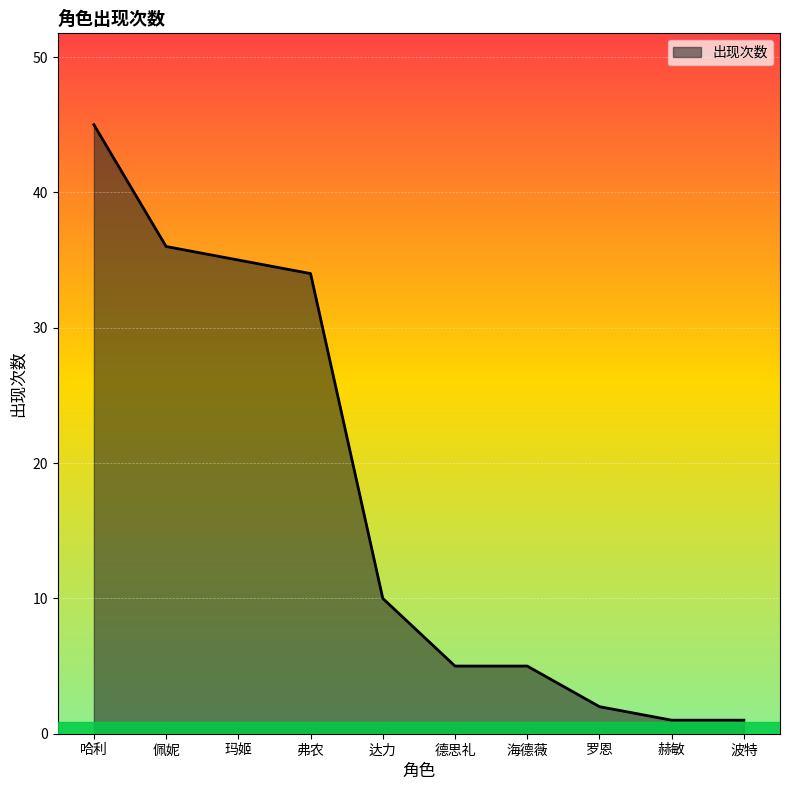

Reading left to right, transcribe all the data shown in this chart.

45	36	35	34	10	5	5	2	1	1